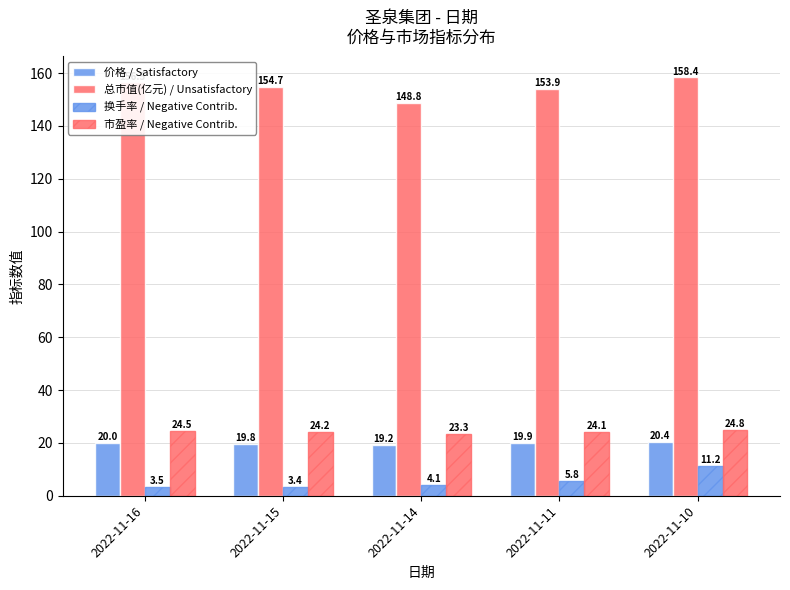

Which has a higher value, 2022-11-16 or 2022-11-15?

2022-11-16